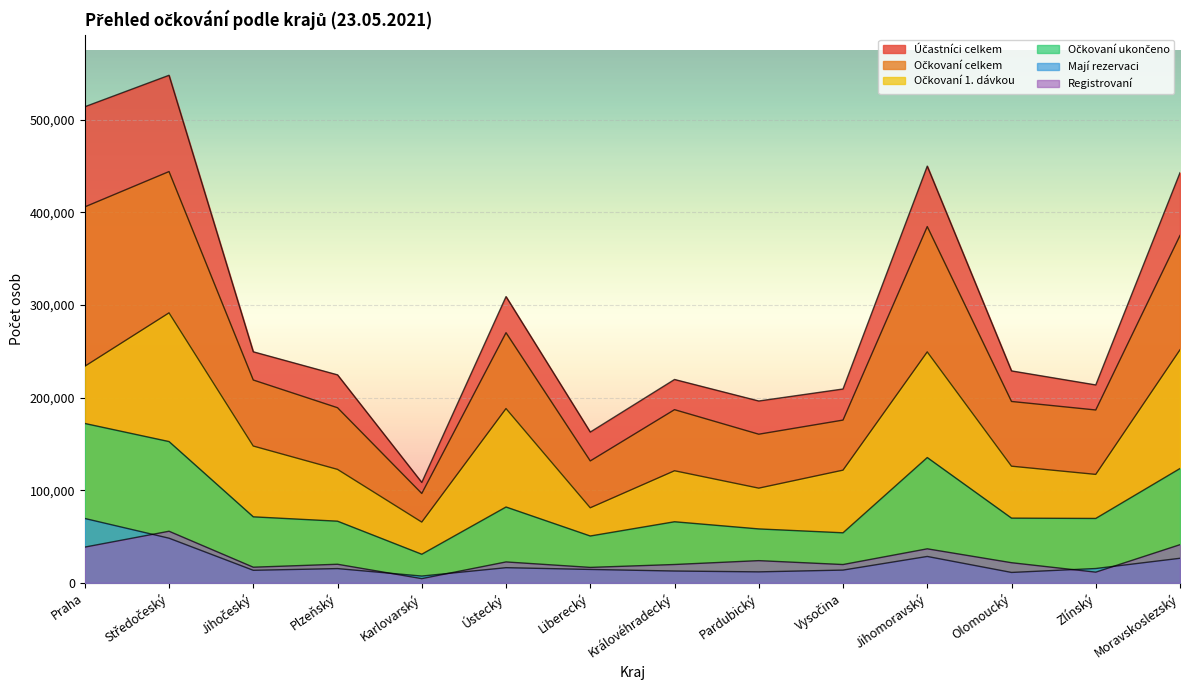

Which series has the largest total across all categories?

Účastníci celkem